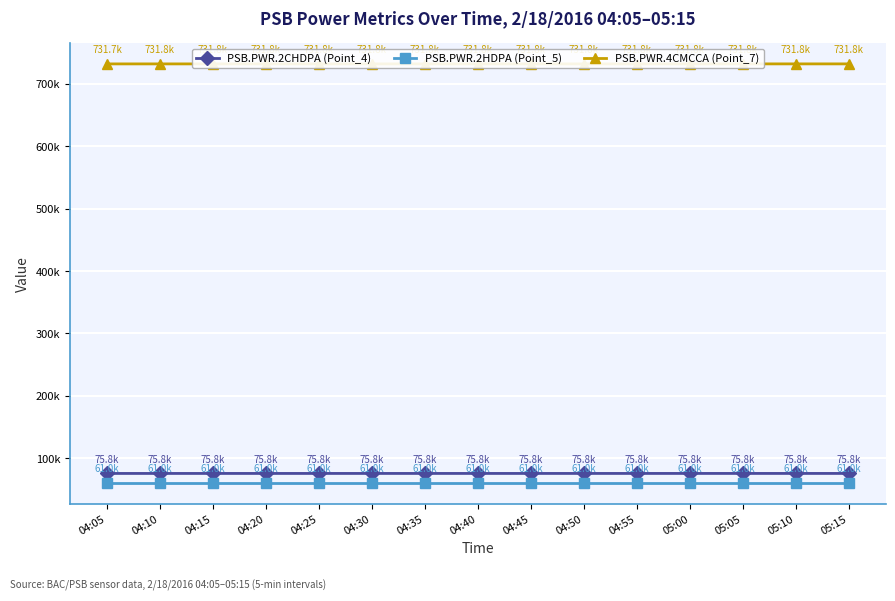

Does the chart have visible grid lines?

Yes